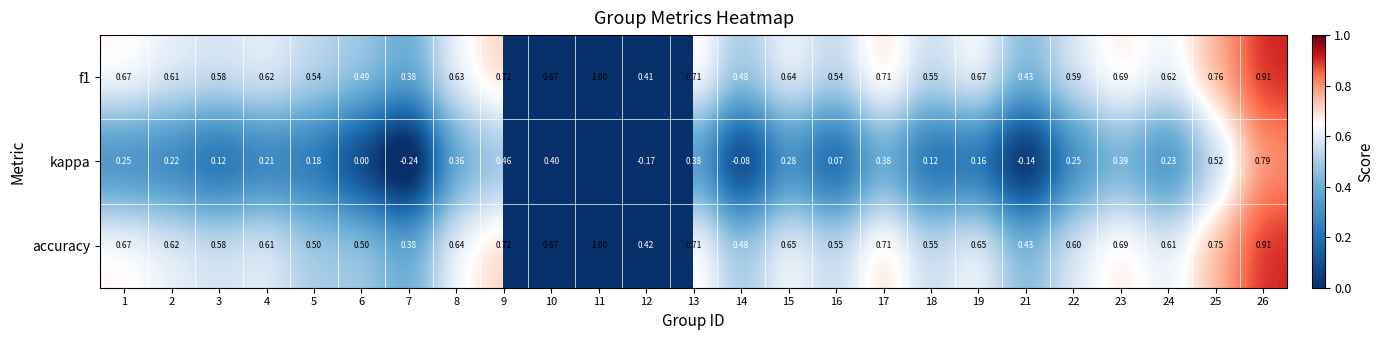

The accuracy series shows 0.7 at 12. True or false?

False